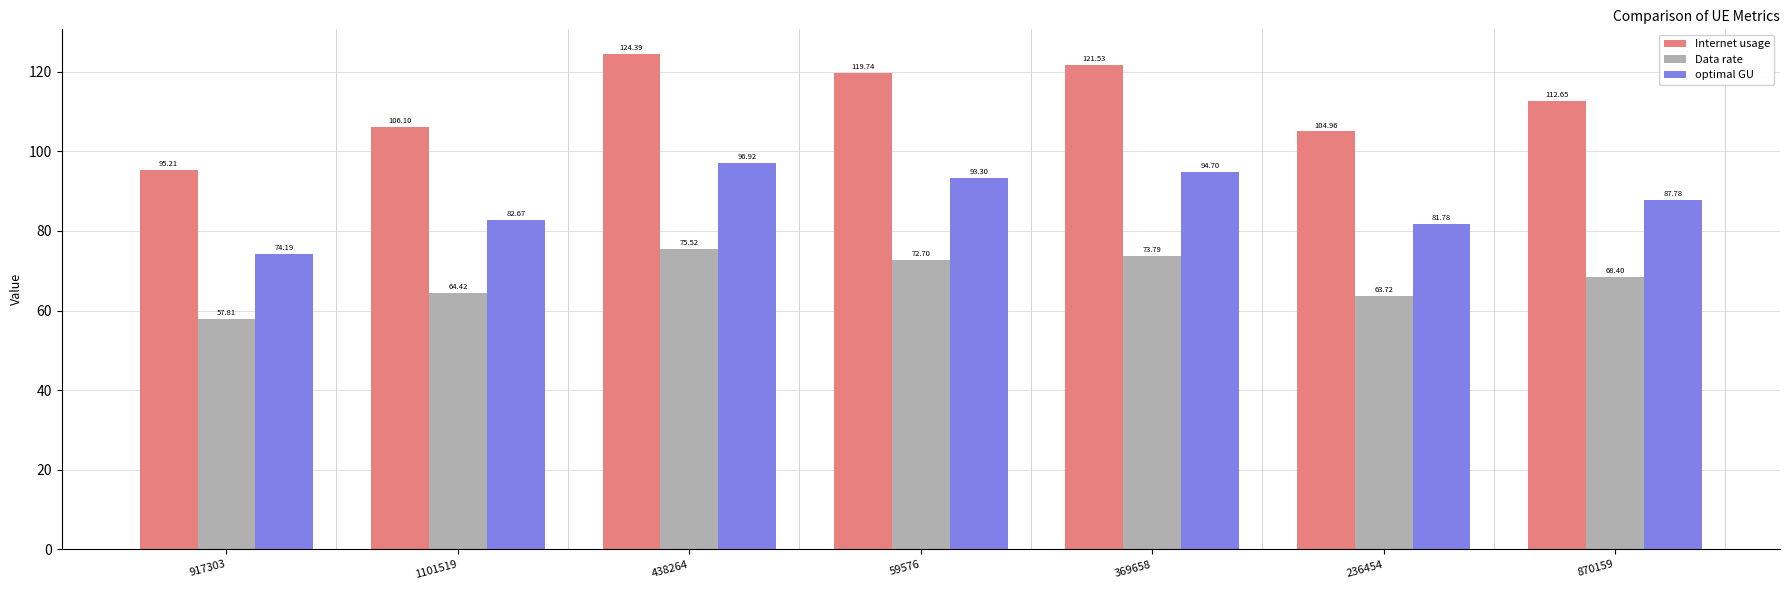

True or false: Data rate has a value of 106.6 at 1101519.

False